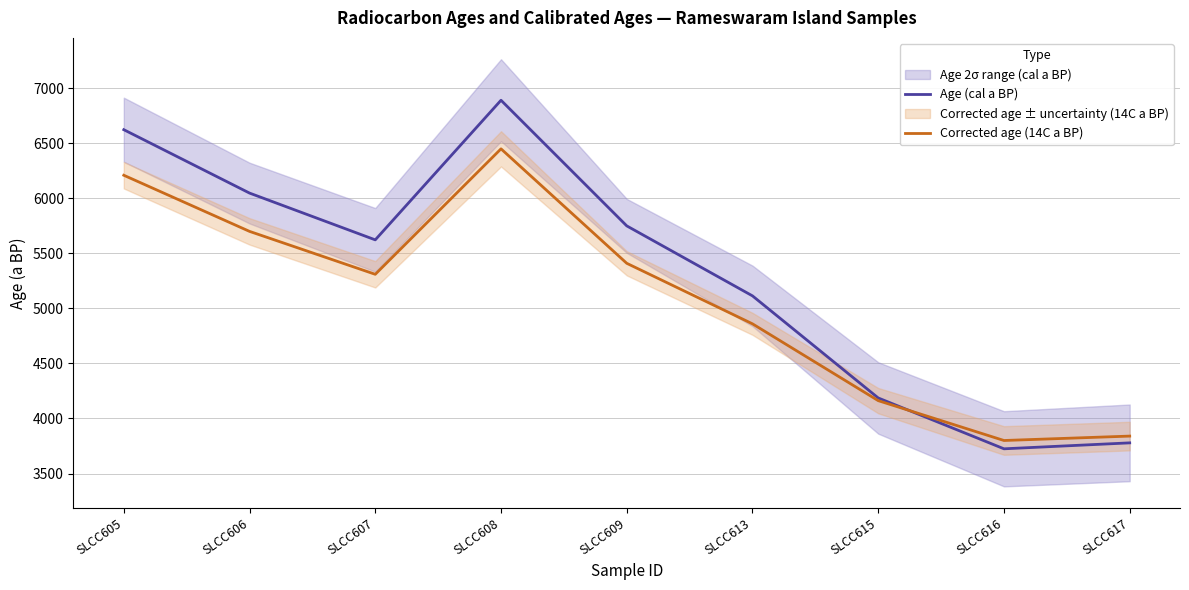

True or false: Corrected age (14C a BP) has a value of 5410.0 at SLCC609.

True